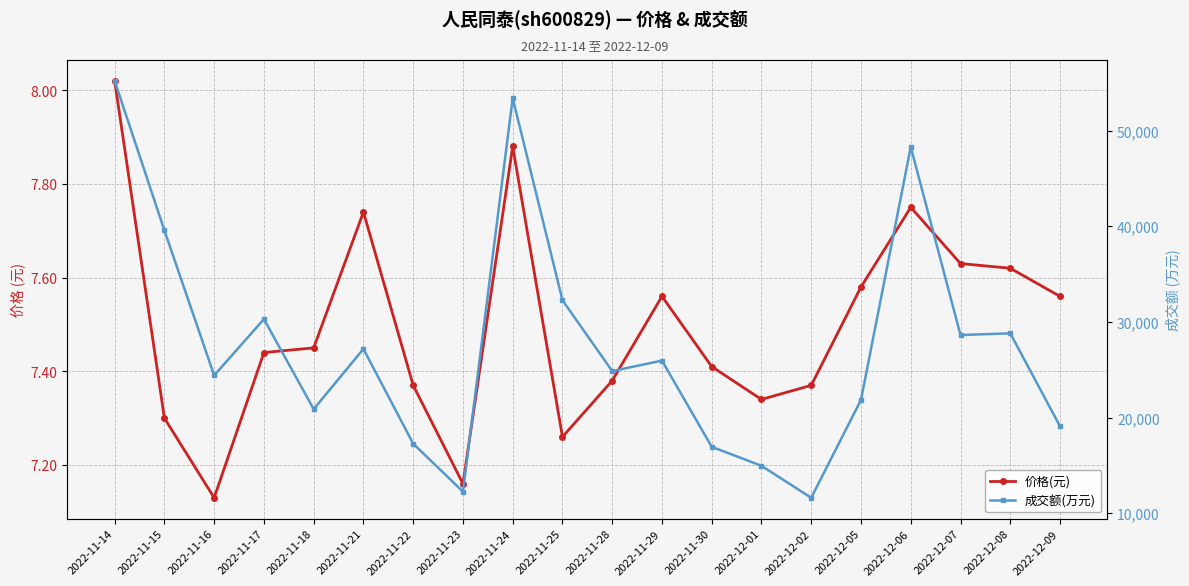

Which series has the largest total across all categories?

成交额(万元)